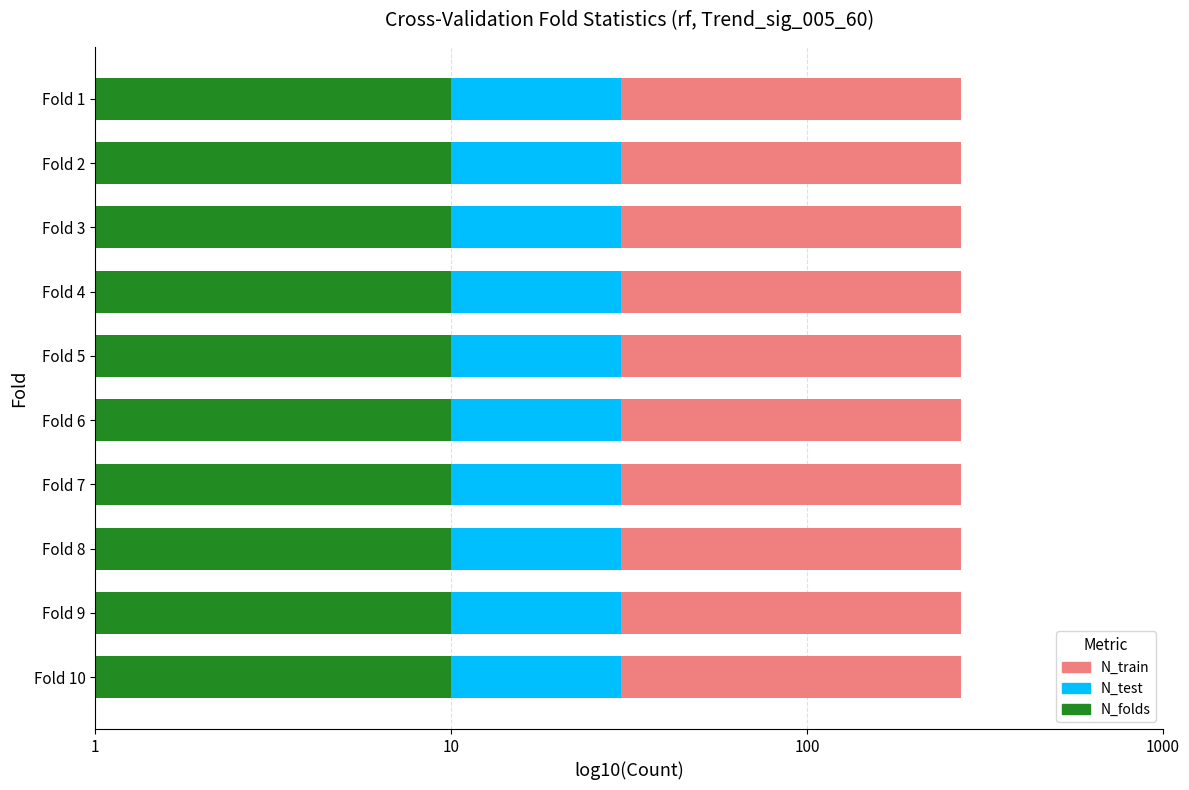

What are all the series names shown in the legend?

N_train, N_test, N_folds